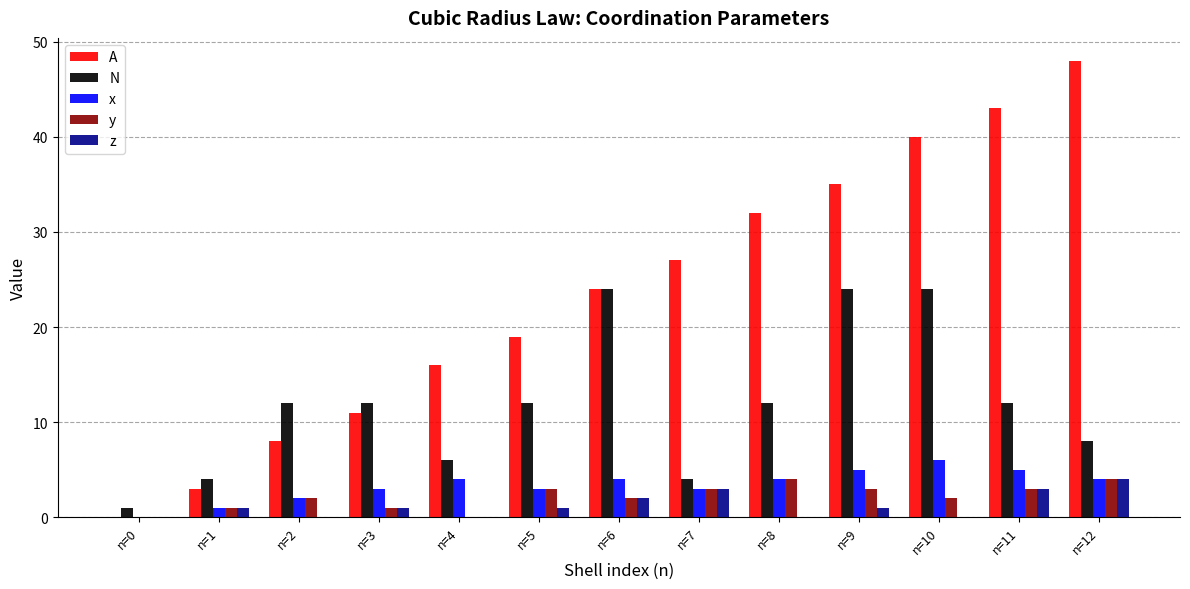

Is it true that y equals 3 at n=9?

True